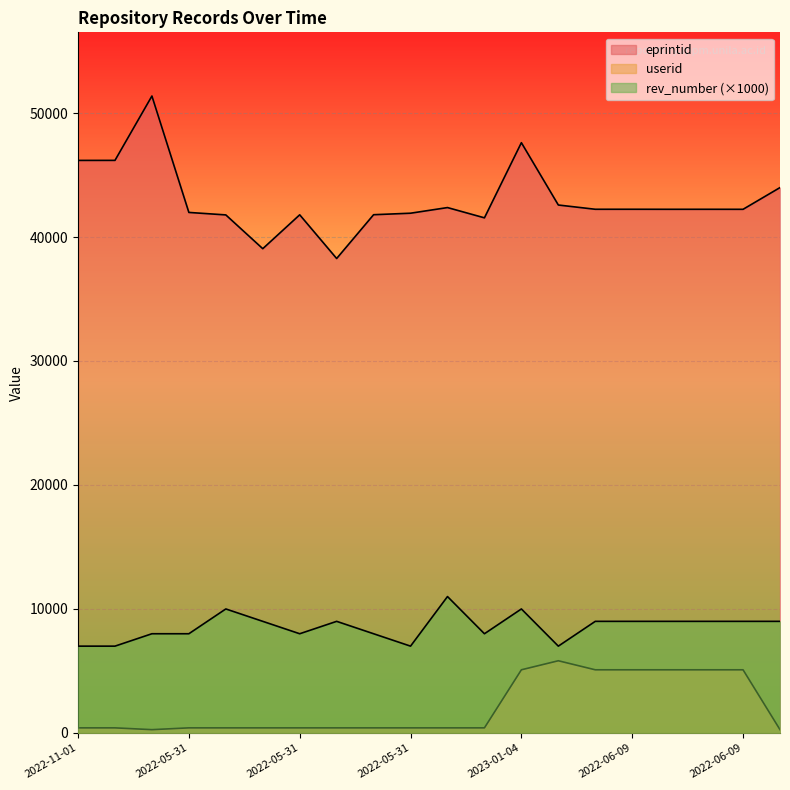

Rank the series at 2022-06-09 from lowest to highest value.

userid, rev_number, eprintid